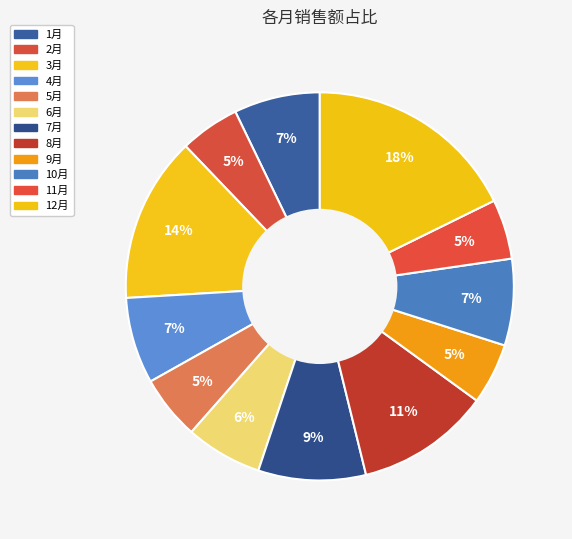

How many segments does this pie chart have?

12